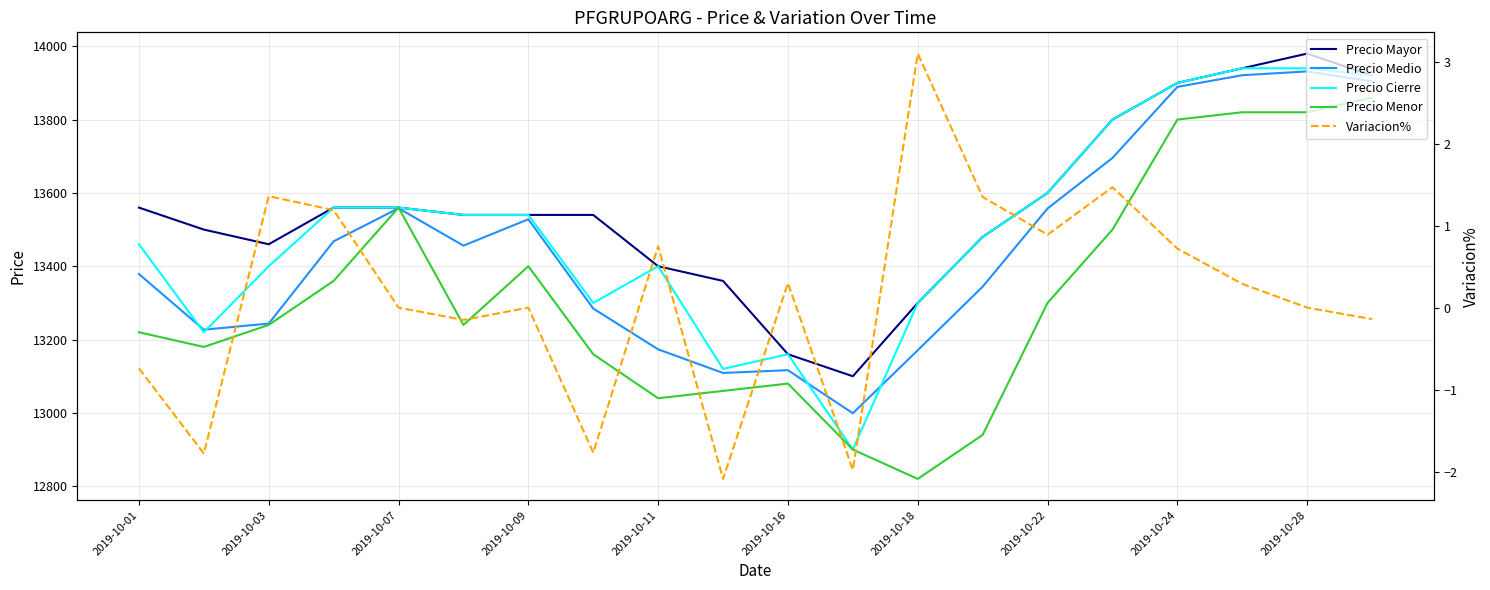

How many values in the Variacion% series are below 0?

7